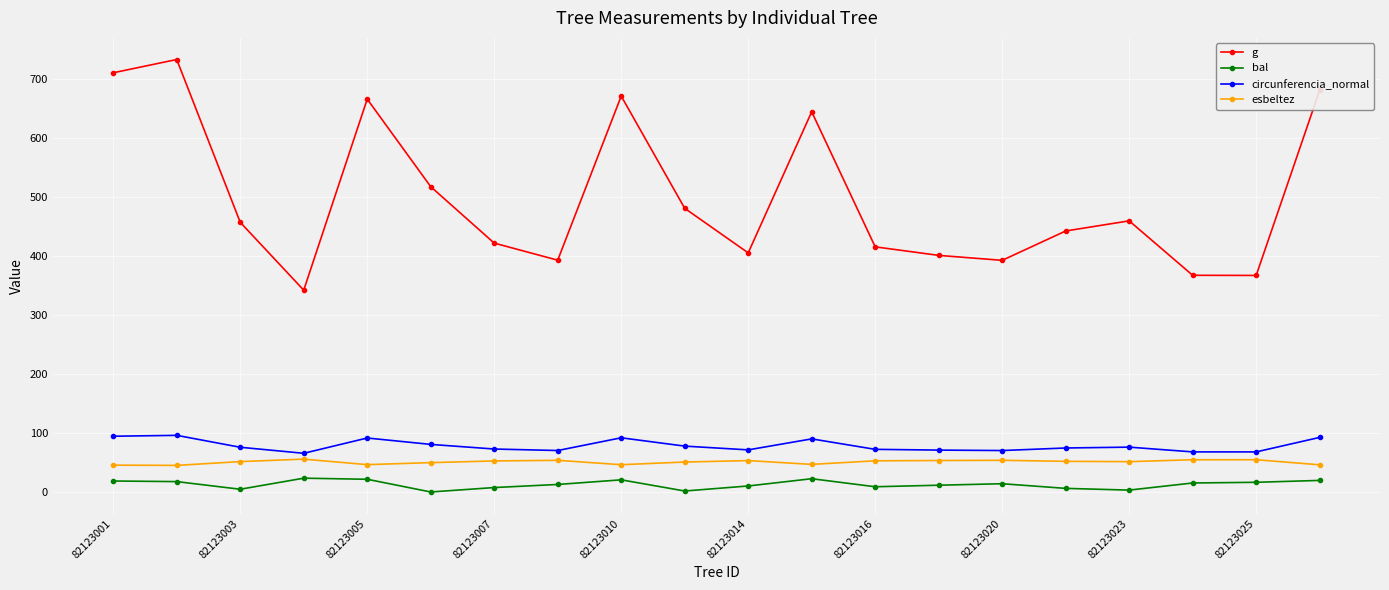

Which series has the largest total across all categories?

g